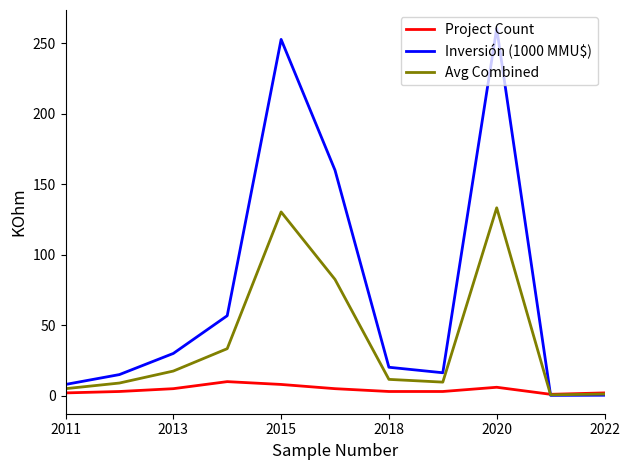

What is the sum of all Avg Combined values?

434.2